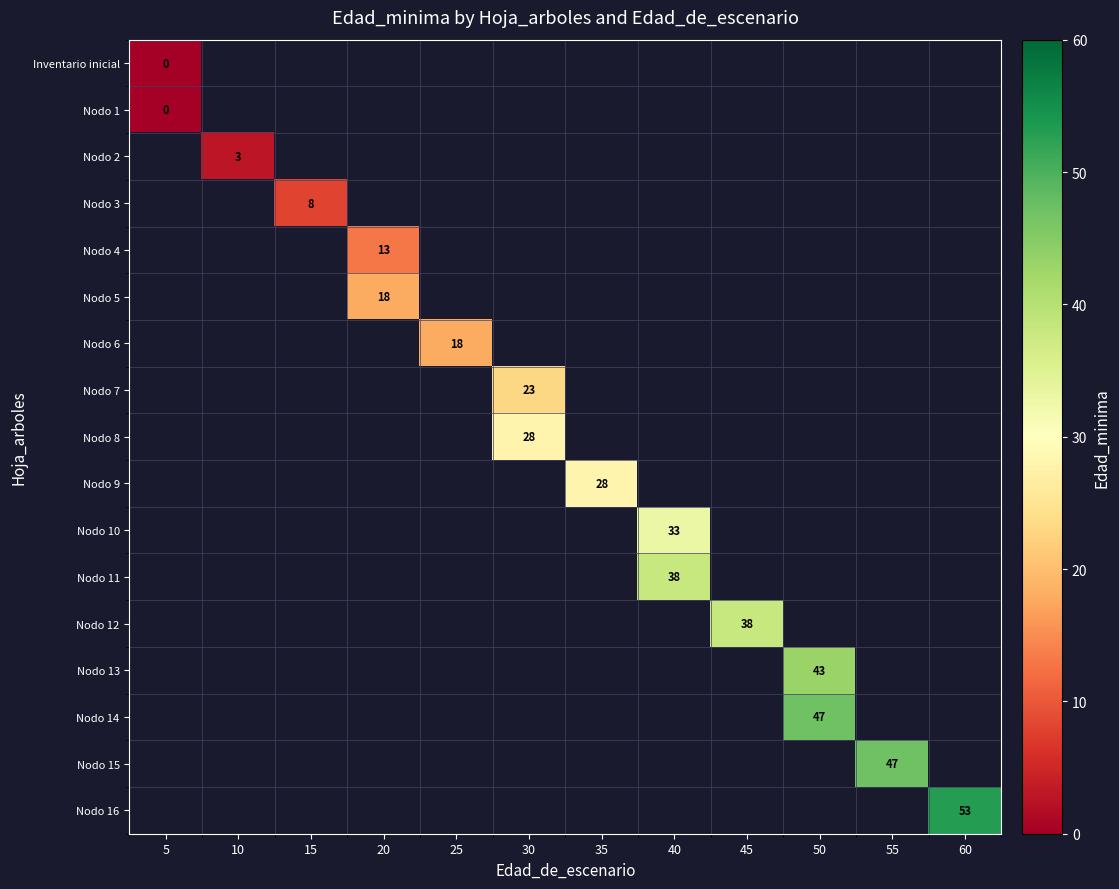

How many series are shown in this chart?

17